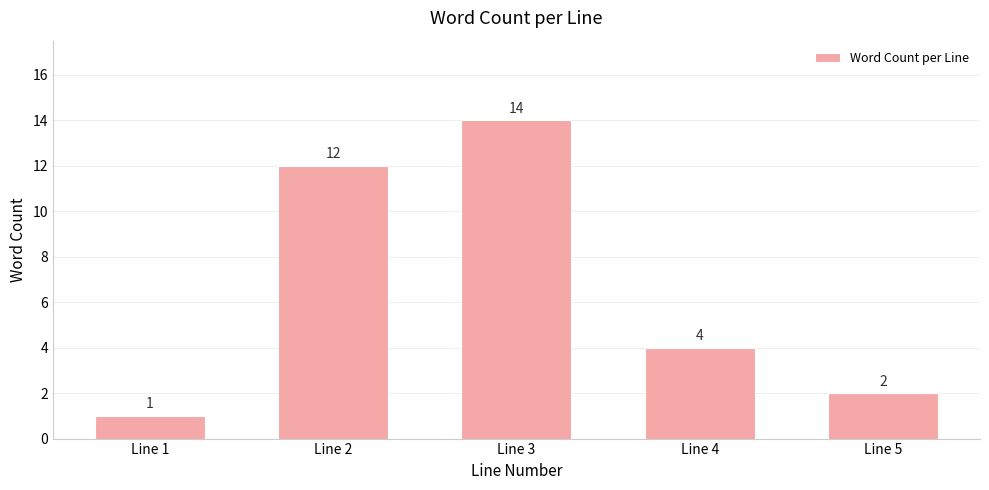

How many distinct data groups are displayed?

1